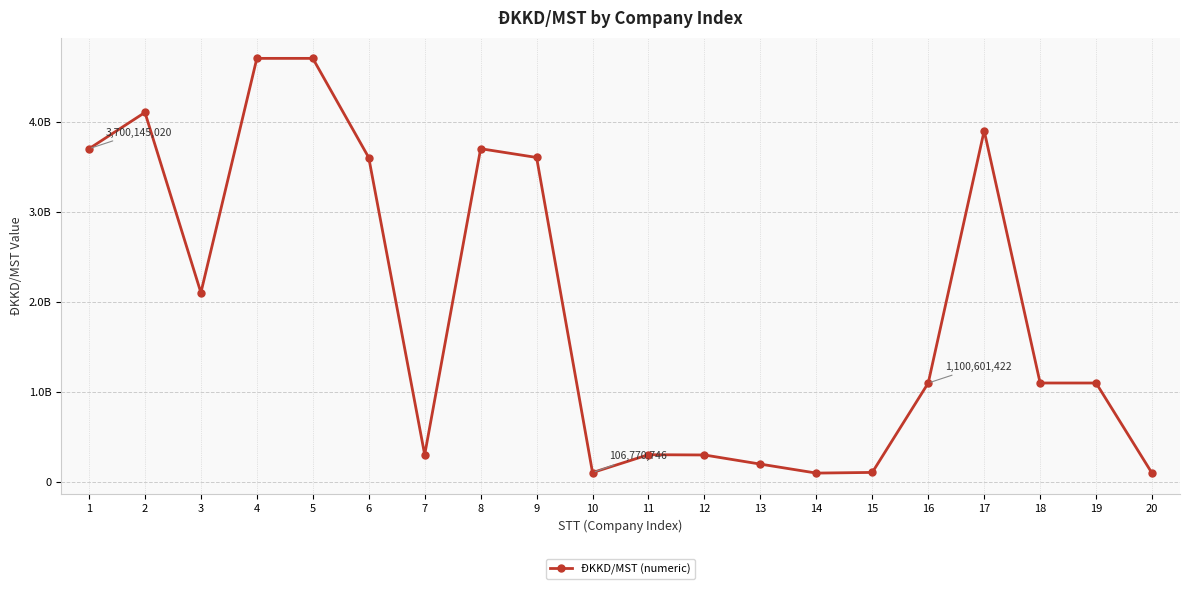

True or false: there are more than 0 points higher than both neighbors.

True